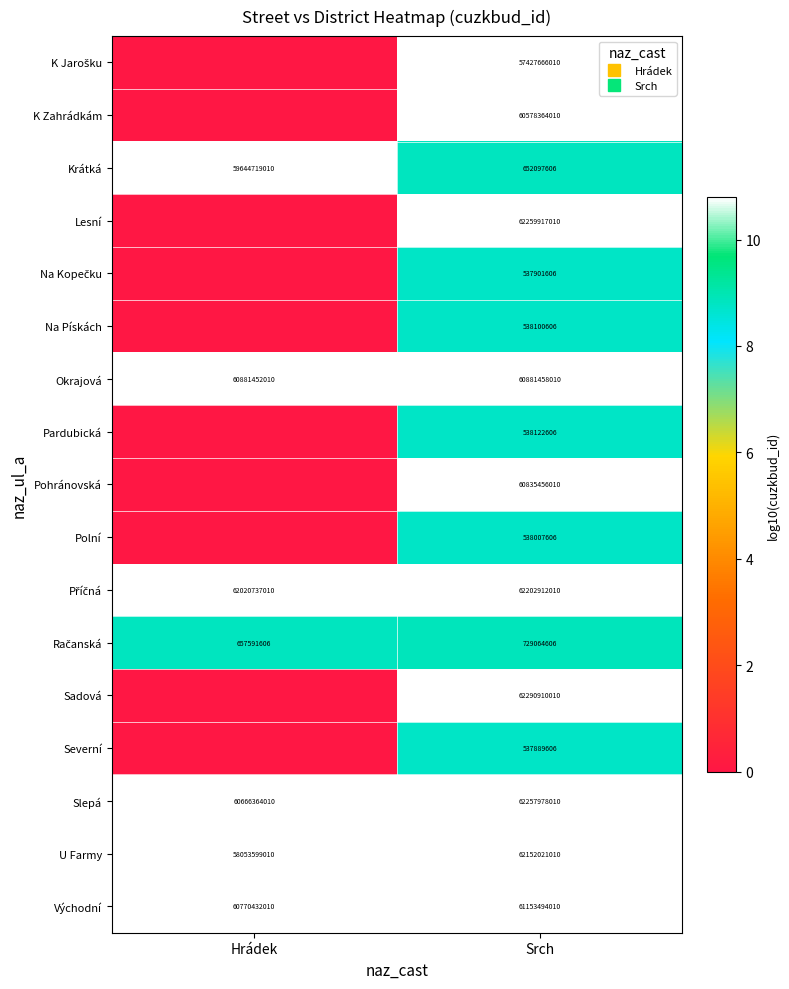

Rank the series at Hrádek from highest to lowest value.

K Jarošku, K Zahrádkám, Krátká, Lesní, Na Kopečku, Na Pískách, Okrajová, Pardubická, Pohránovská, Polní, Příčná, Sadová, Severní, Východní, Slepá, U Farmy, Račanská